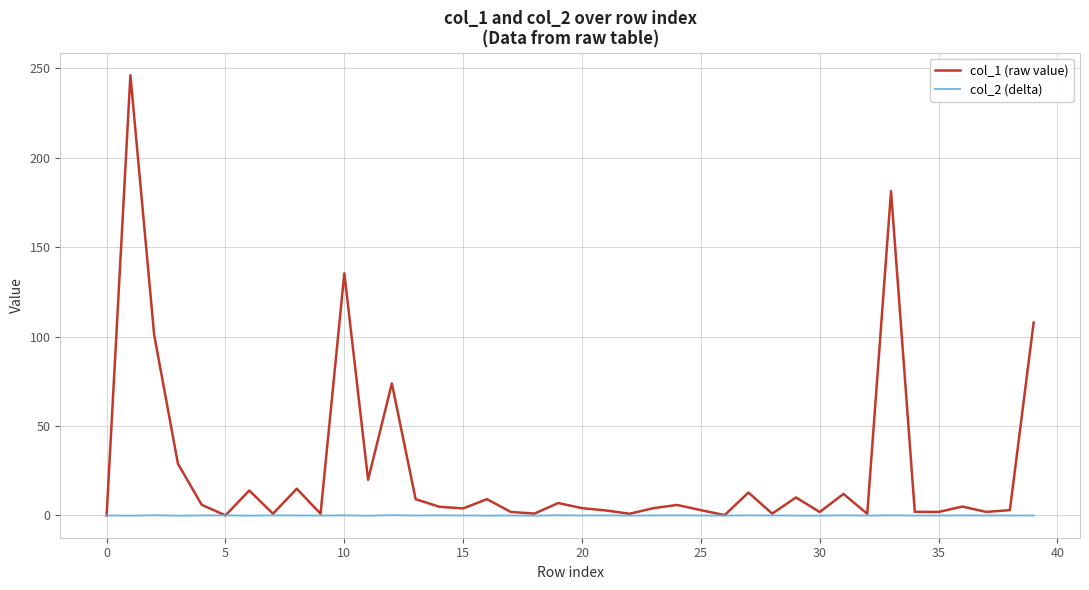

Which series has the largest range (max minus min)?

col_1 (raw value)